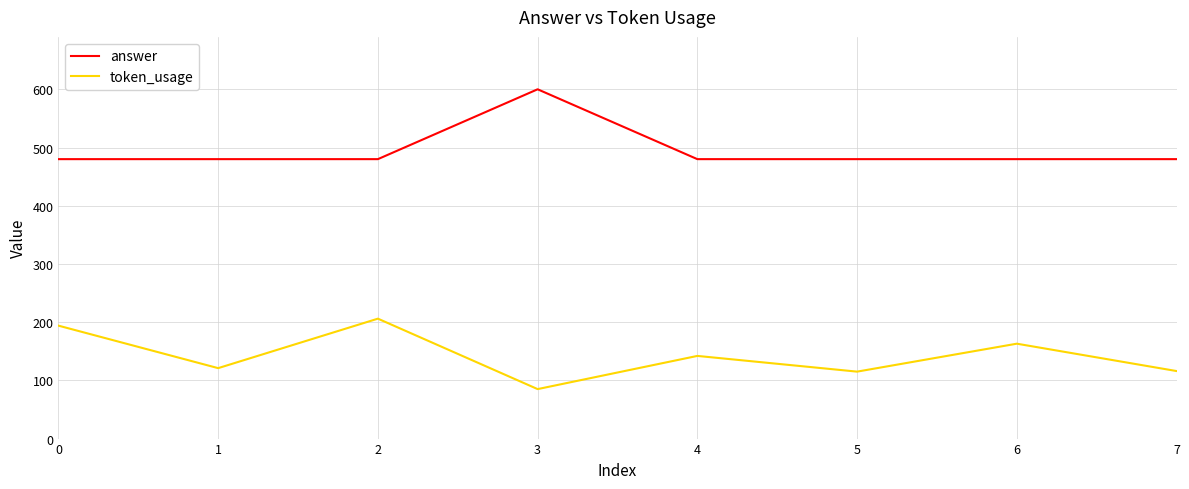

True or false: answer and token_usage intersect in this chart.

False